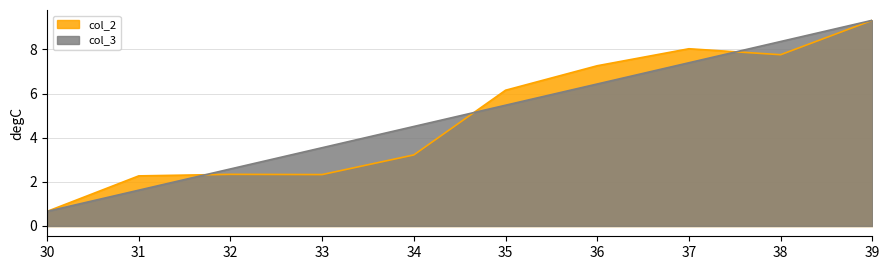

In col_2, how many points are lower than both neighbors (excluding endpoints)?

2